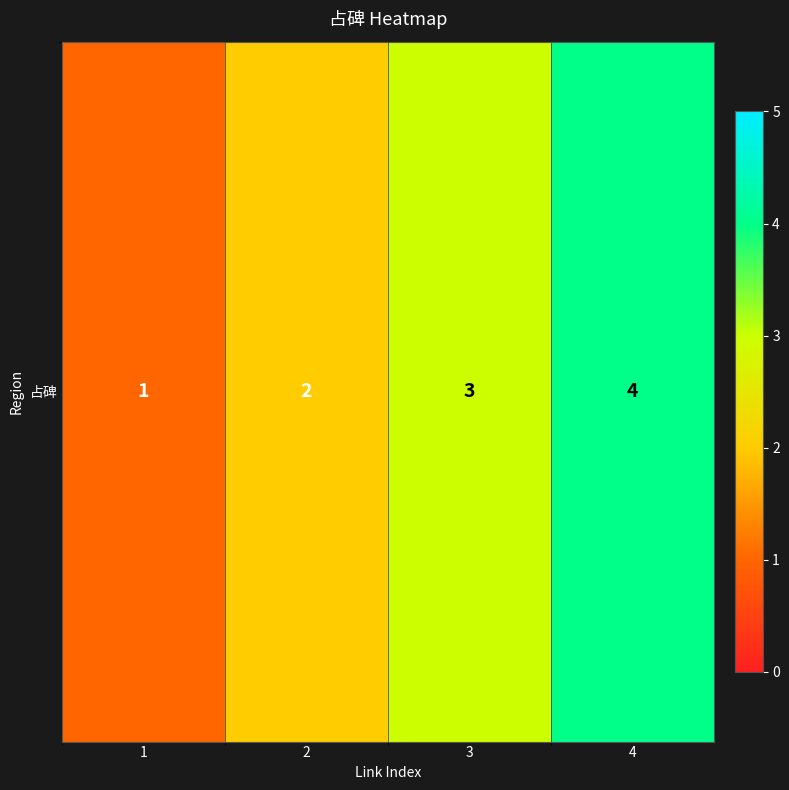

Reading left to right, list all the values displayed in this chart.

1	2	3	4